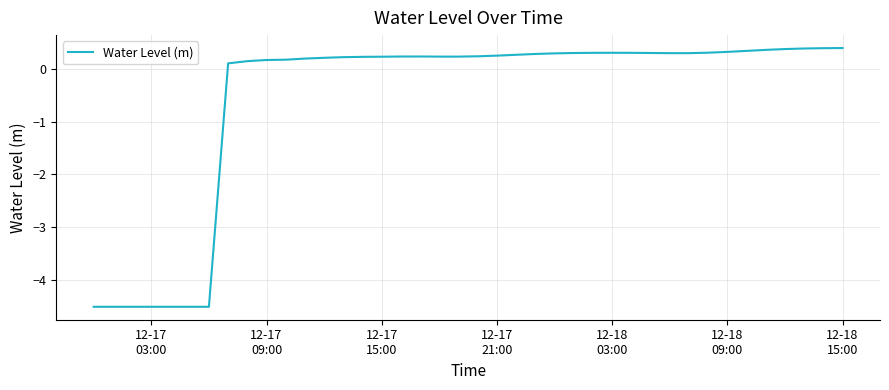

How many positive values are there?

33